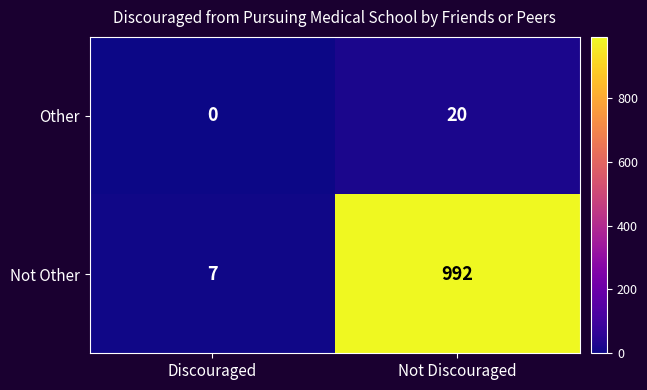

What is the difference between the highest and lowest values at Discouraged?

7